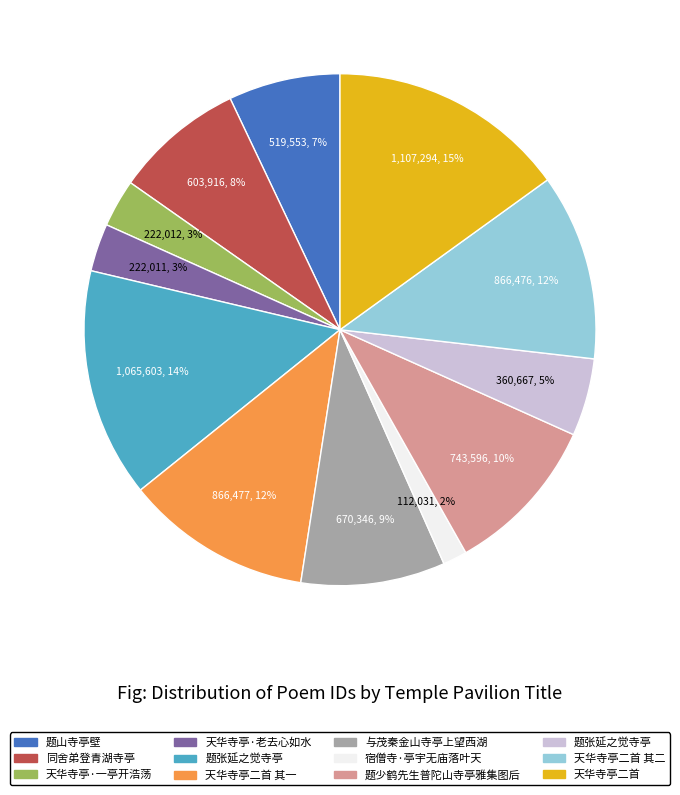

Does any single category account for the majority?

No